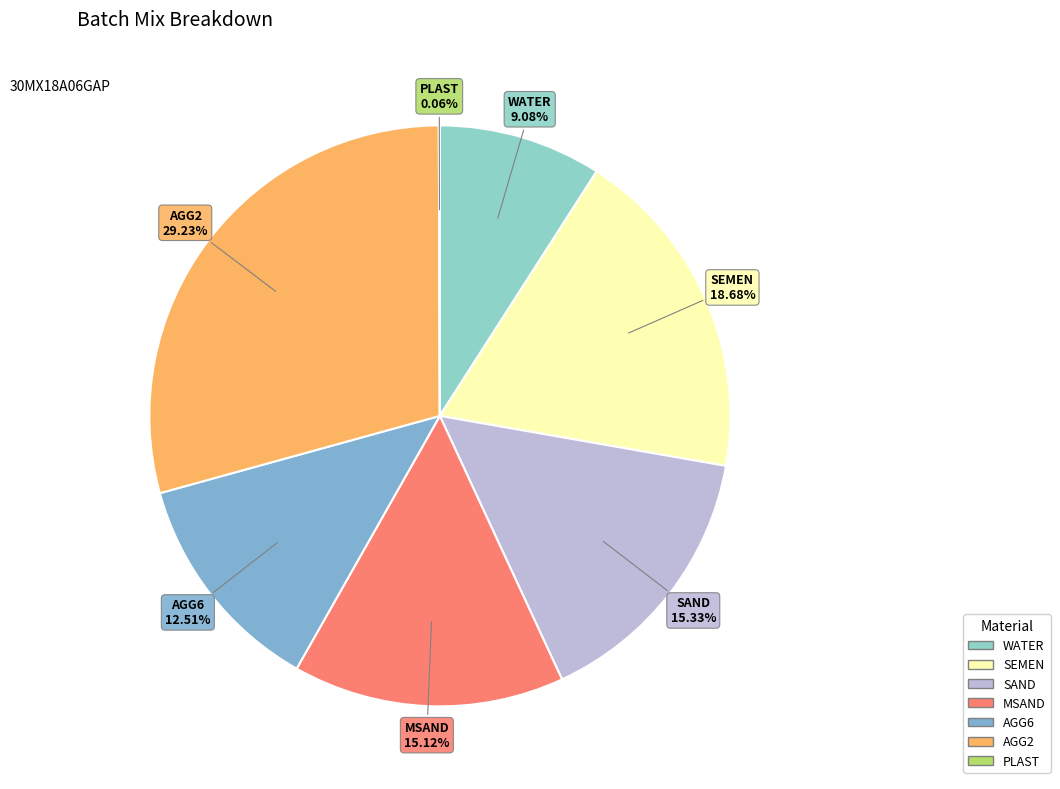

Which category has the biggest portion of the pie?

AGG2